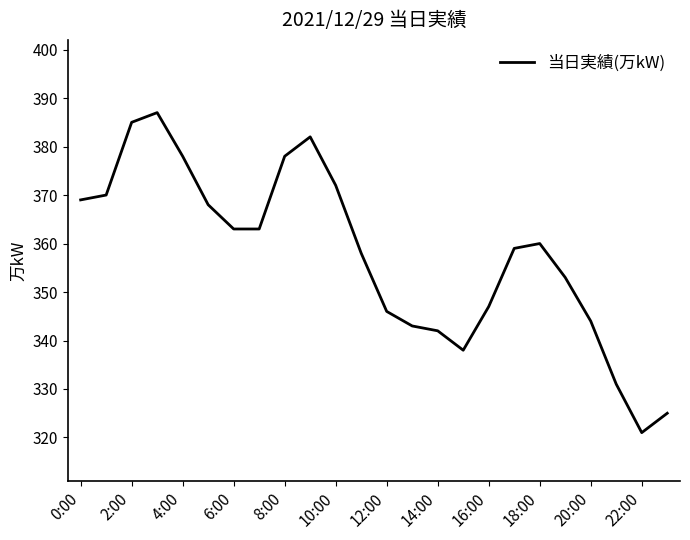

What is the greatest value displayed?

387